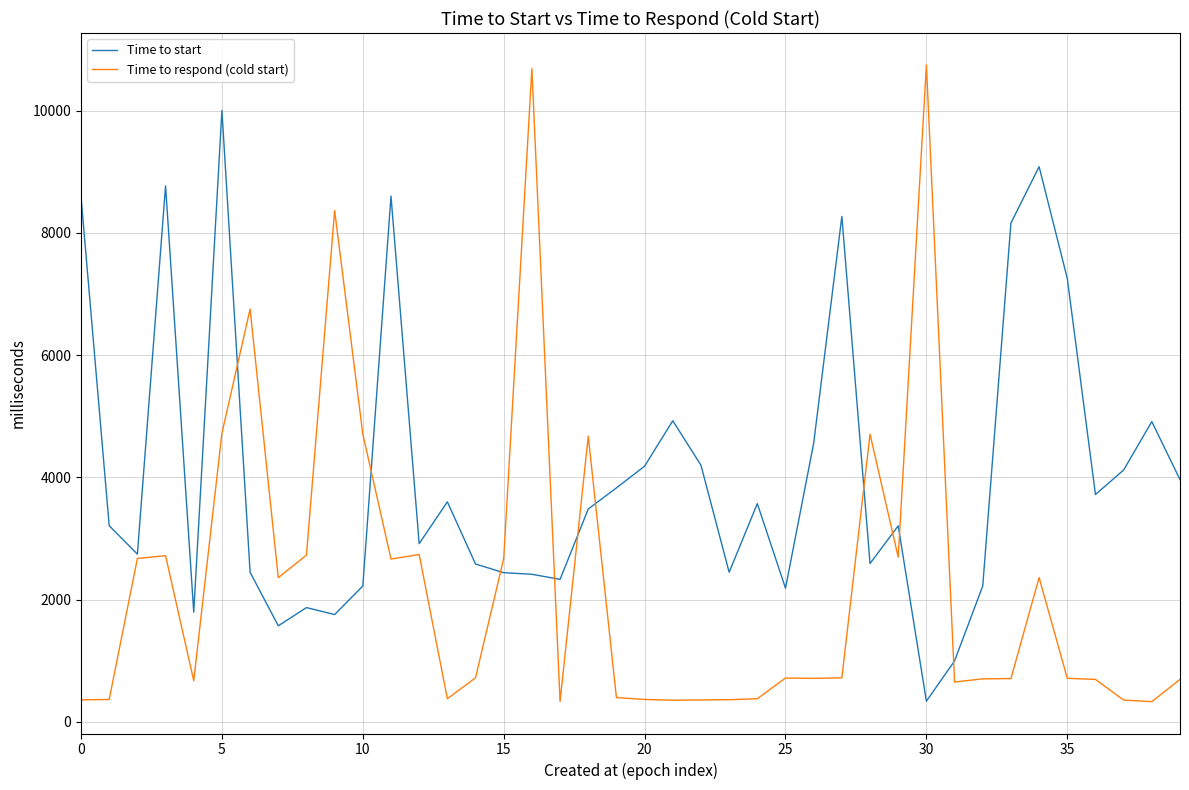

Rank the series by their maximum value, from highest to lowest.

Time to respond (cold start), Time to start